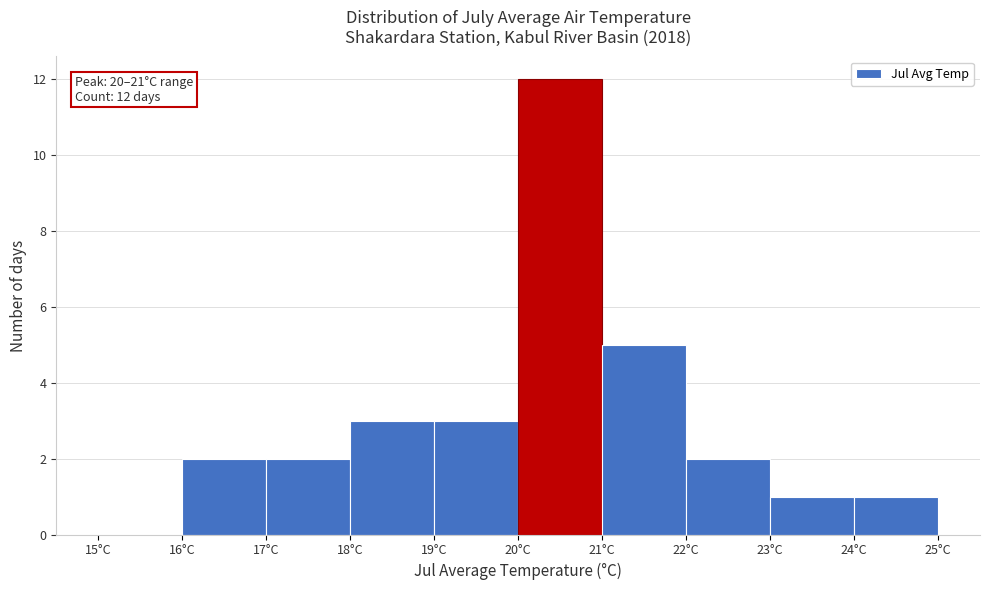

Over which range of the x-axis is the bar tallest?

20 to 21